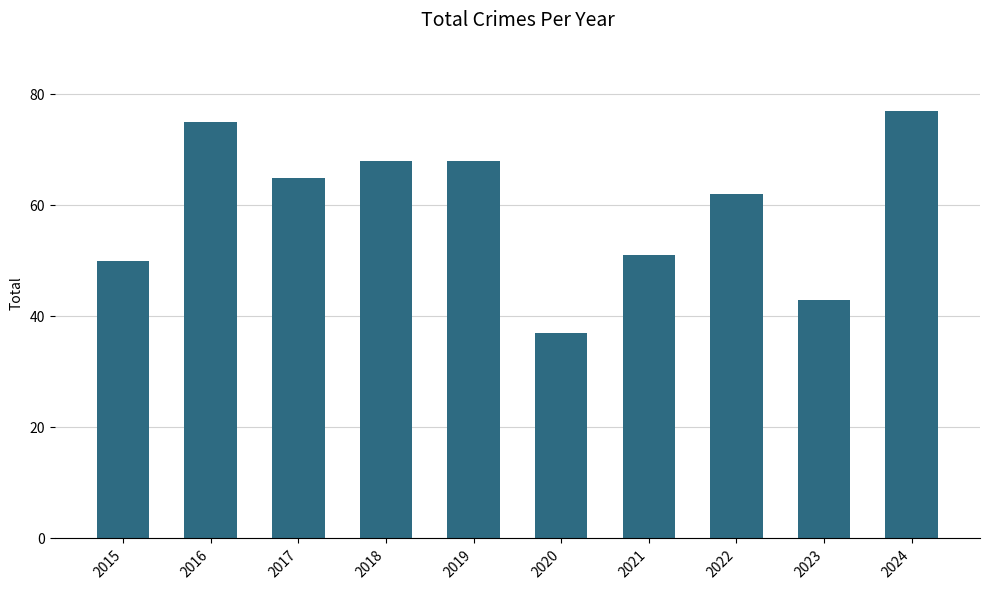

Is it true that the value at 2019 is 68?

True